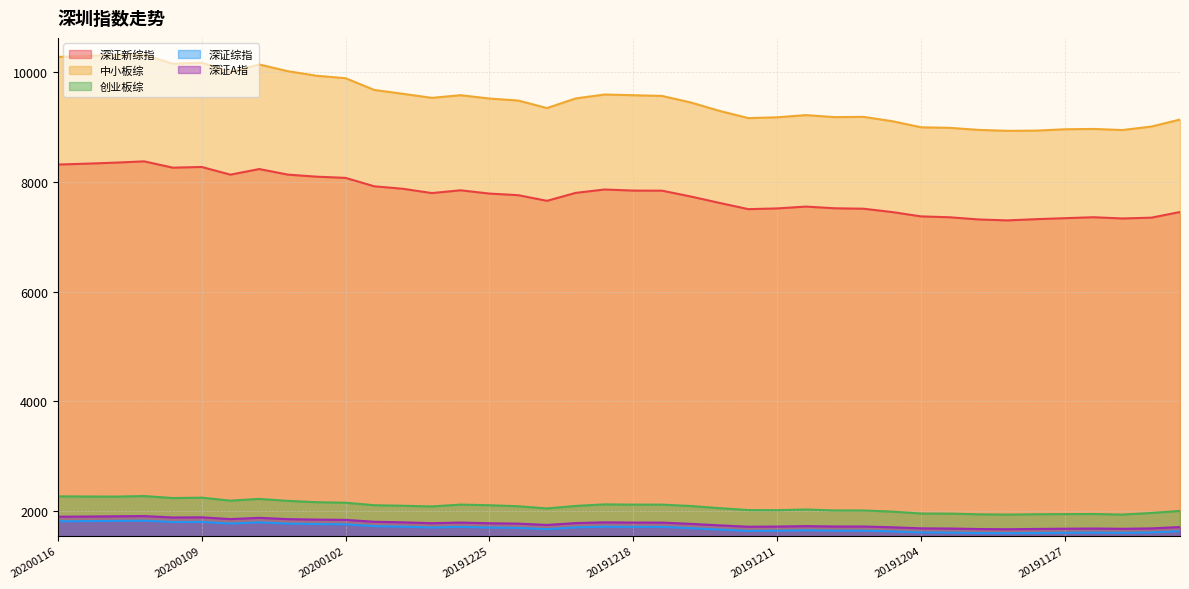

What is the spread (max minus min) of values at 20191121?

7504.8